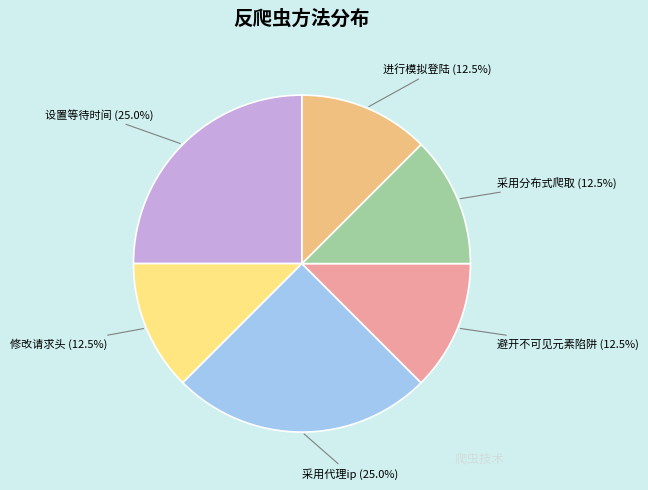

To the nearest percent, what is the difference between the 设置等待时间 and 修改请求头 slice percentages?

12%